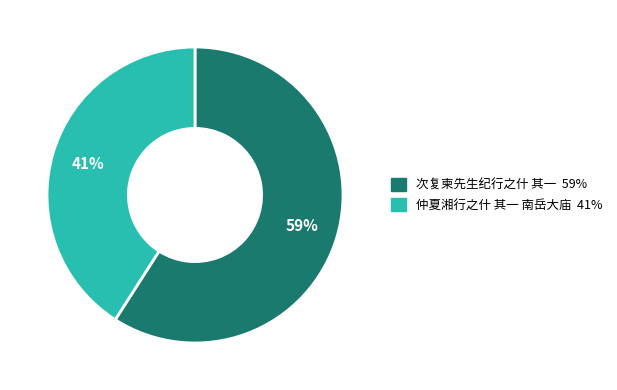

The 仲夏湘行之什 其一 南岳大庙 slice represents 41% of the pie. True or false?

True